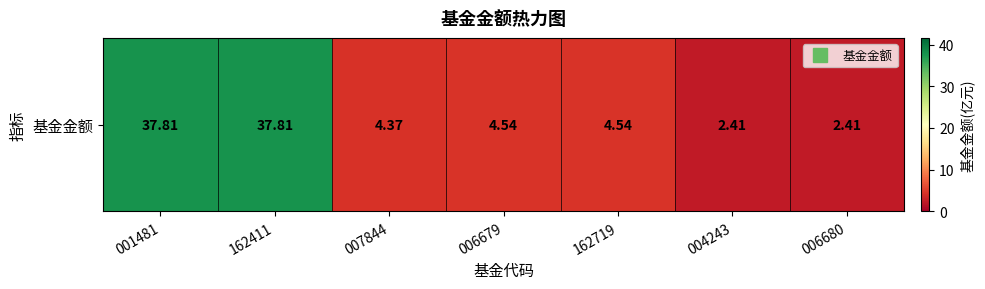

Count the number of data series in this chart.

1